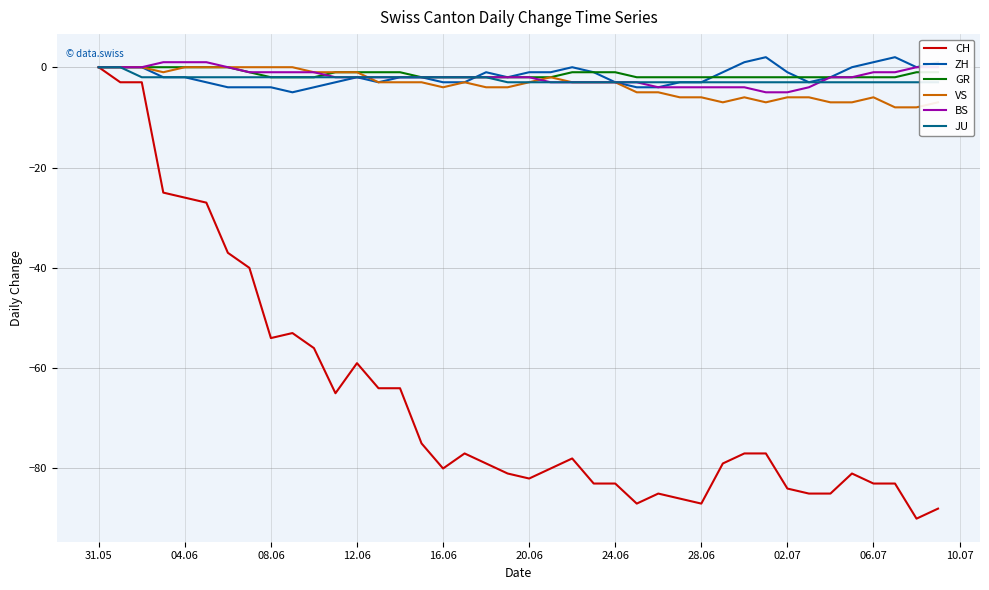

Is this an area chart (filled region under the line)?

No